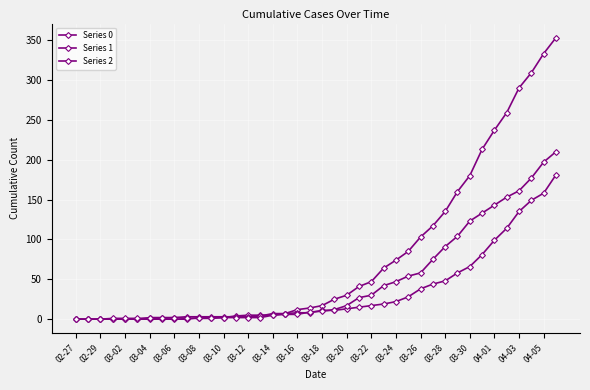

What is the average value of the Series 2 series?

48